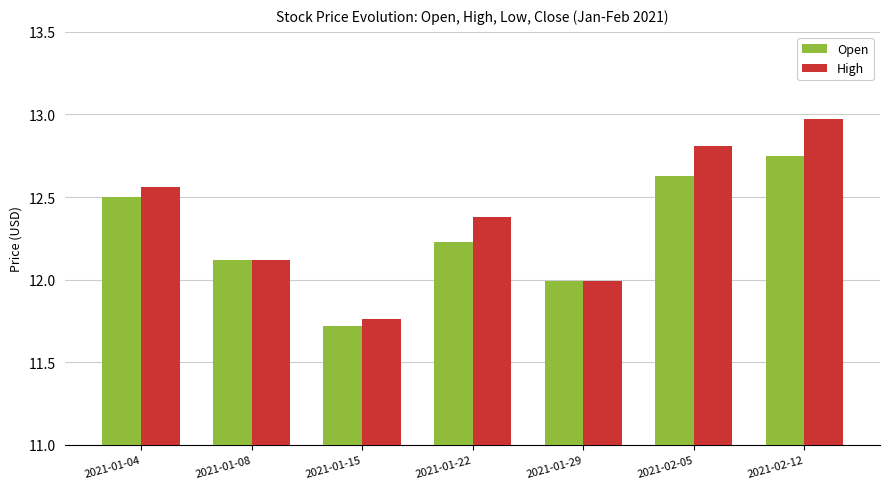

What is the difference between the highest and lowest values at 2021-01-04?

0.1